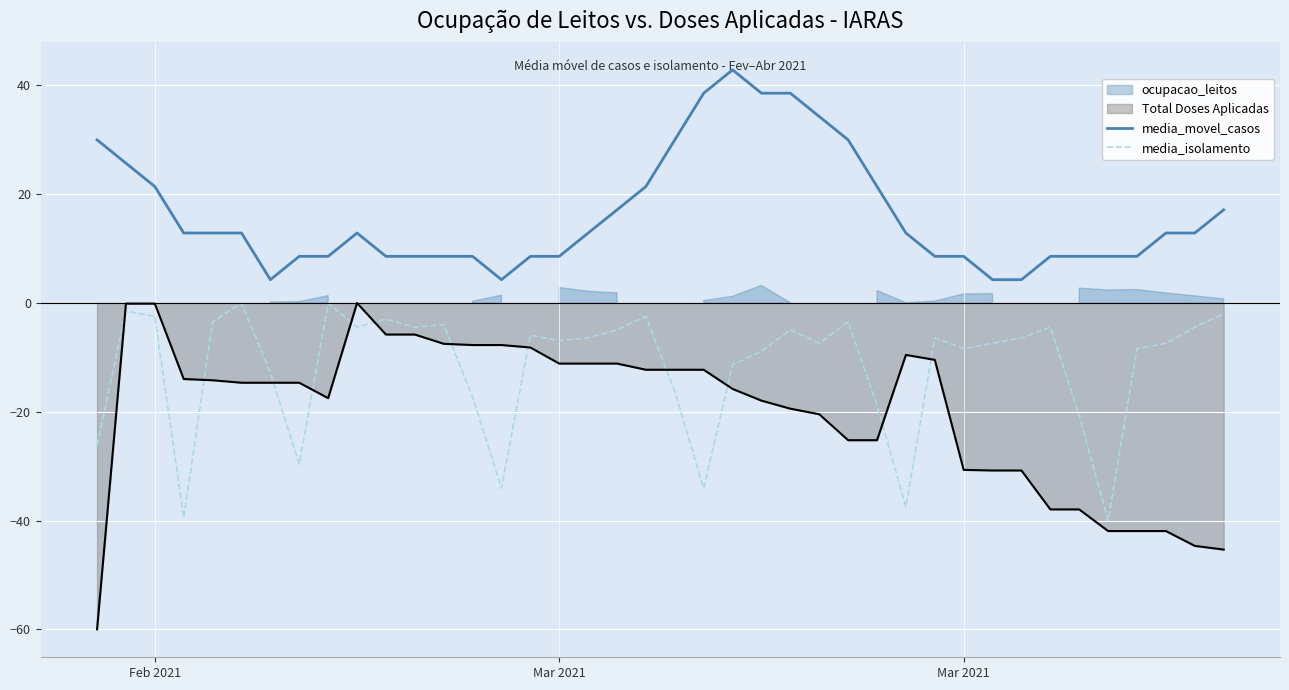

What is the sum of all media_isolamento values?

-468.1